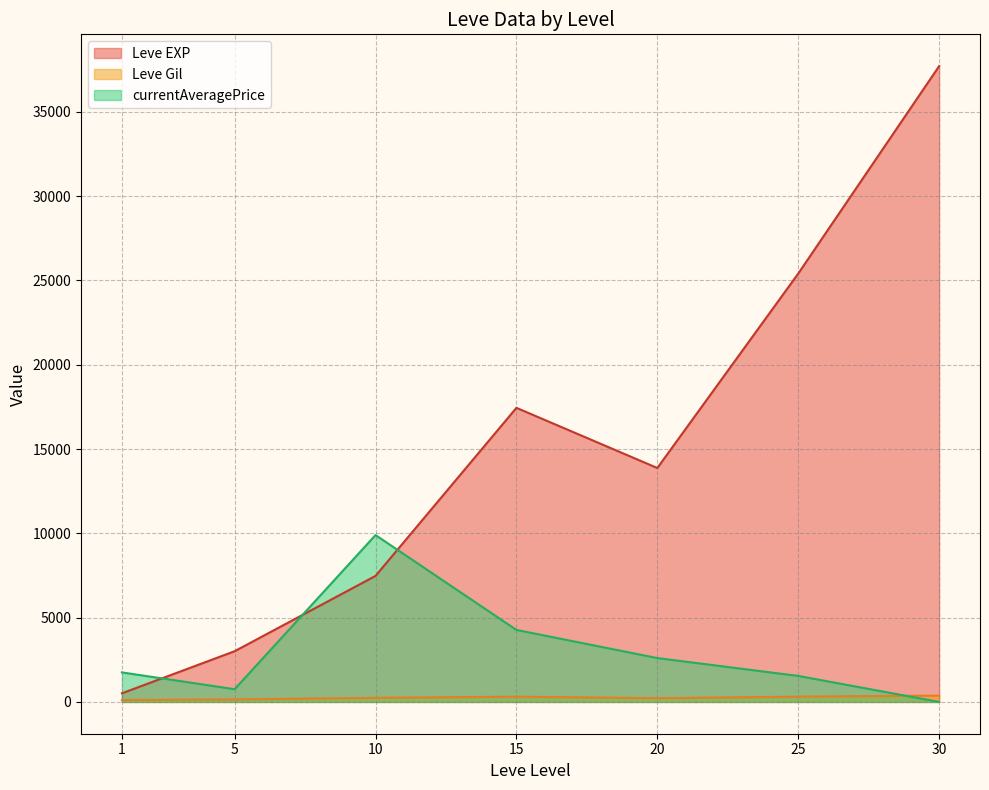

Rank the series by their average value, from lowest to highest.

Leve Gil, currentAveragePrice, Leve EXP